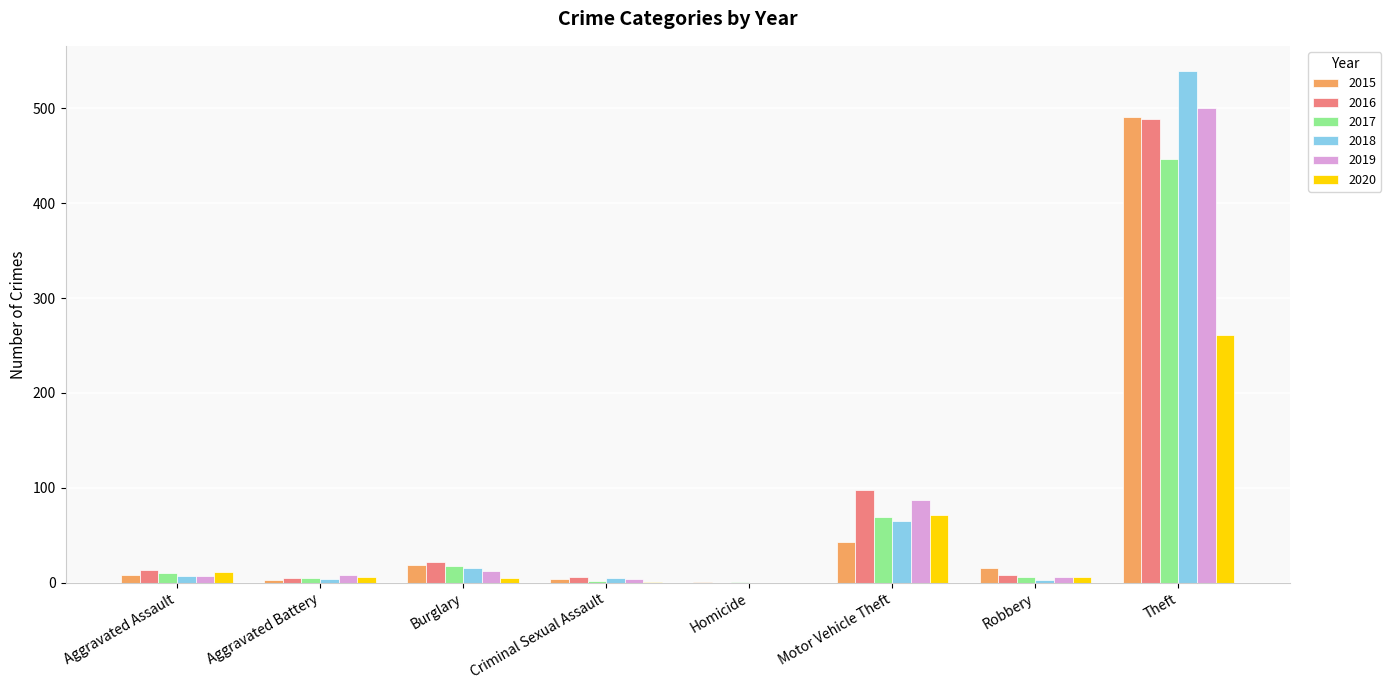

What is the sum of all 2020 values?

361